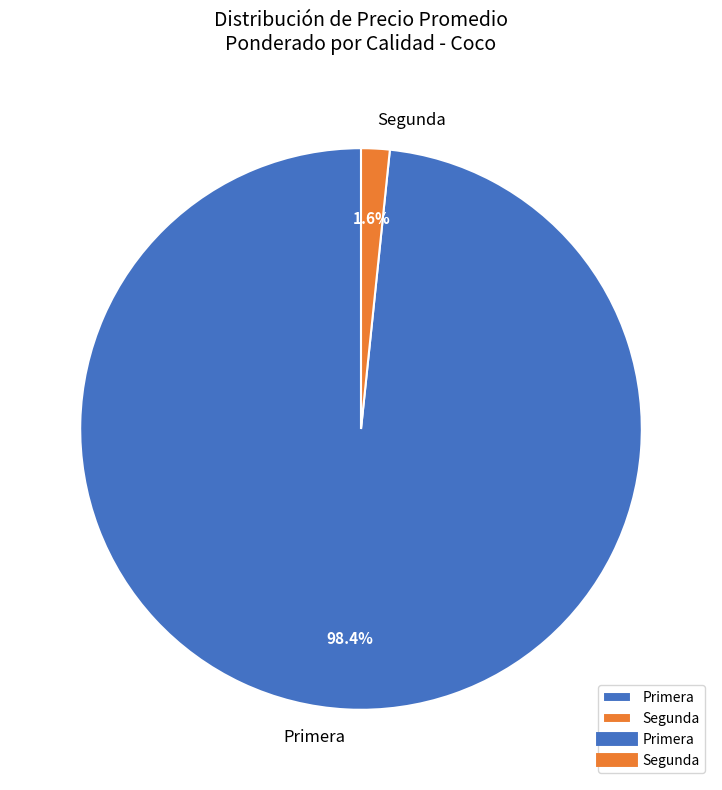

Between Primera and Segunda, which is larger?

Primera